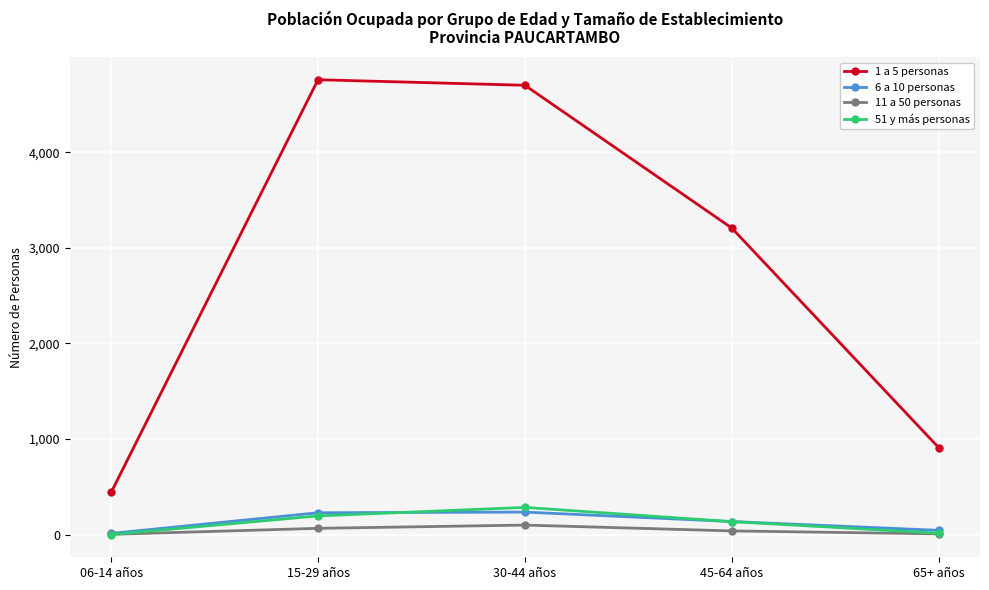

True or false: 1 a 5 personas and 51 y más personas cross at least once.

False